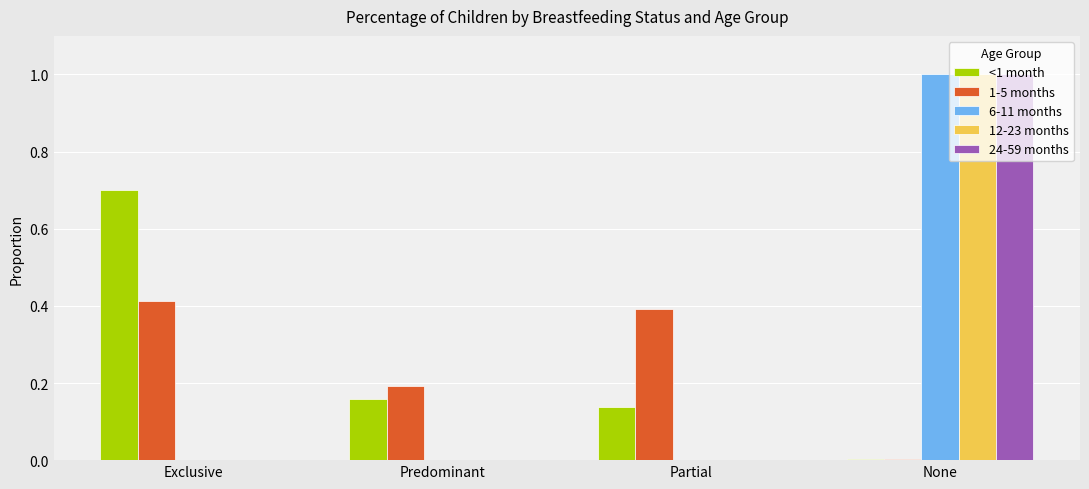

What is the sum of all 6-11 months values?

1.0